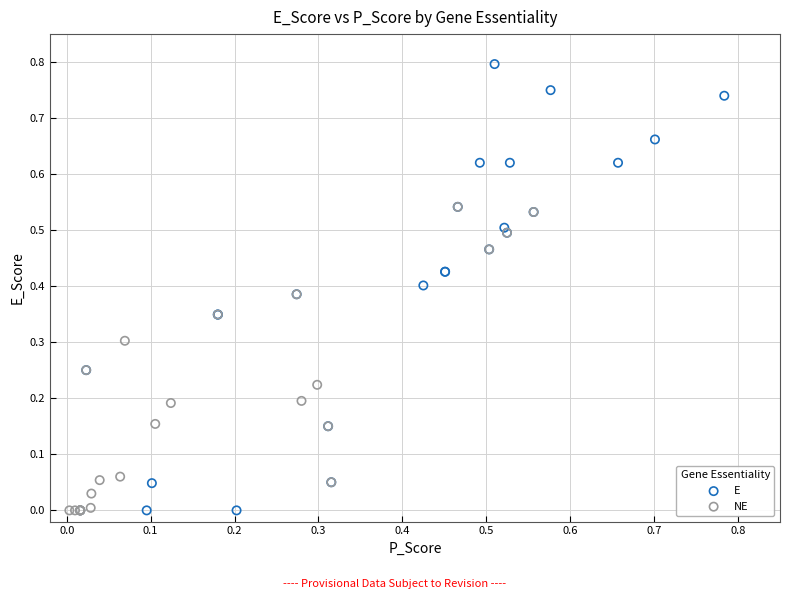

Which series has the widest spread of Y values?

E